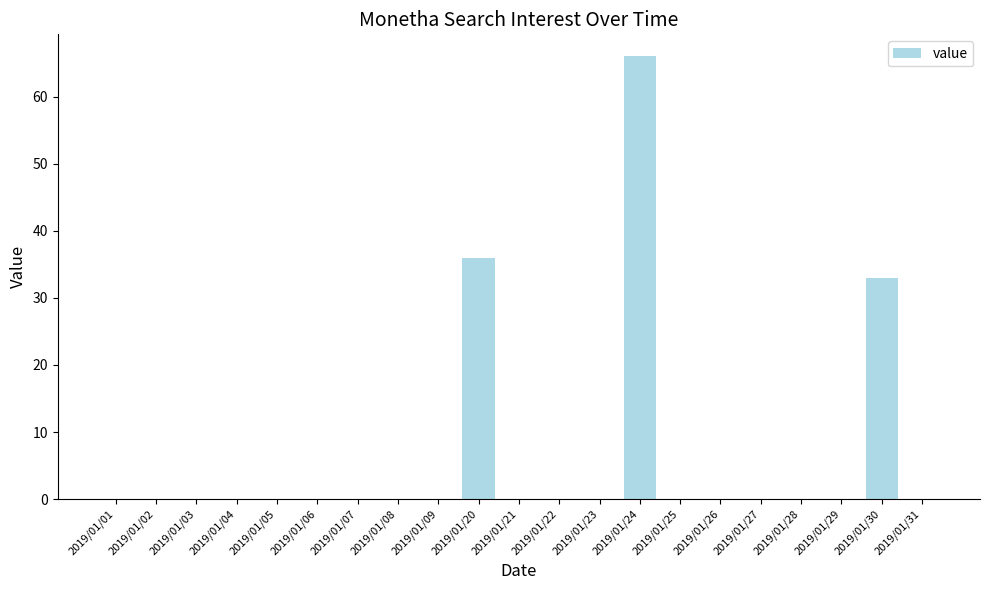

What is the average value?

6